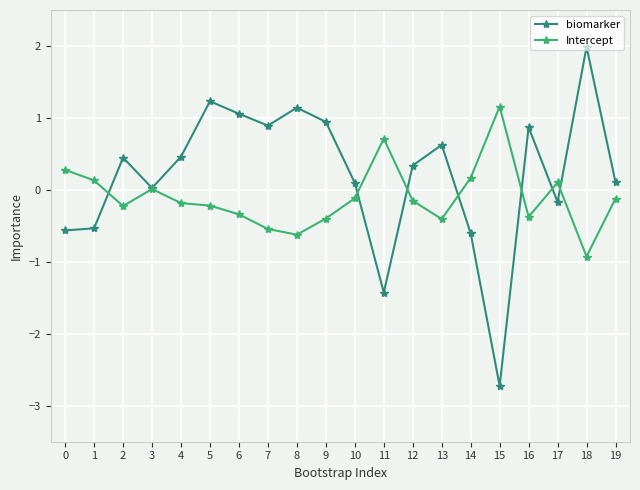

What is the difference between the highest and lowest values at 18?

2.9